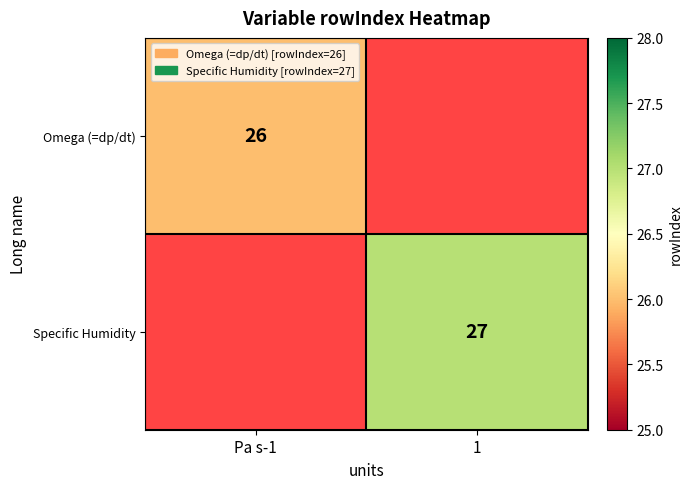

The Specific Humidity series shows 48 at 1. True or false?

False